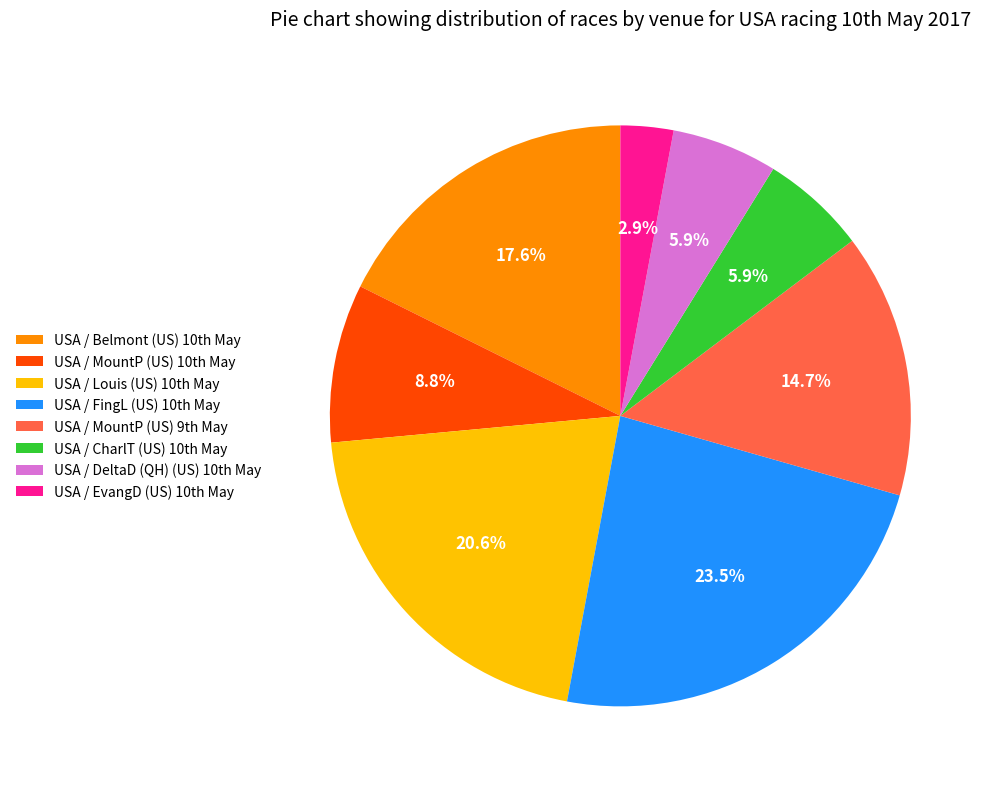

Which category has the biggest portion of the pie?

USA / FingL (US) 10th May